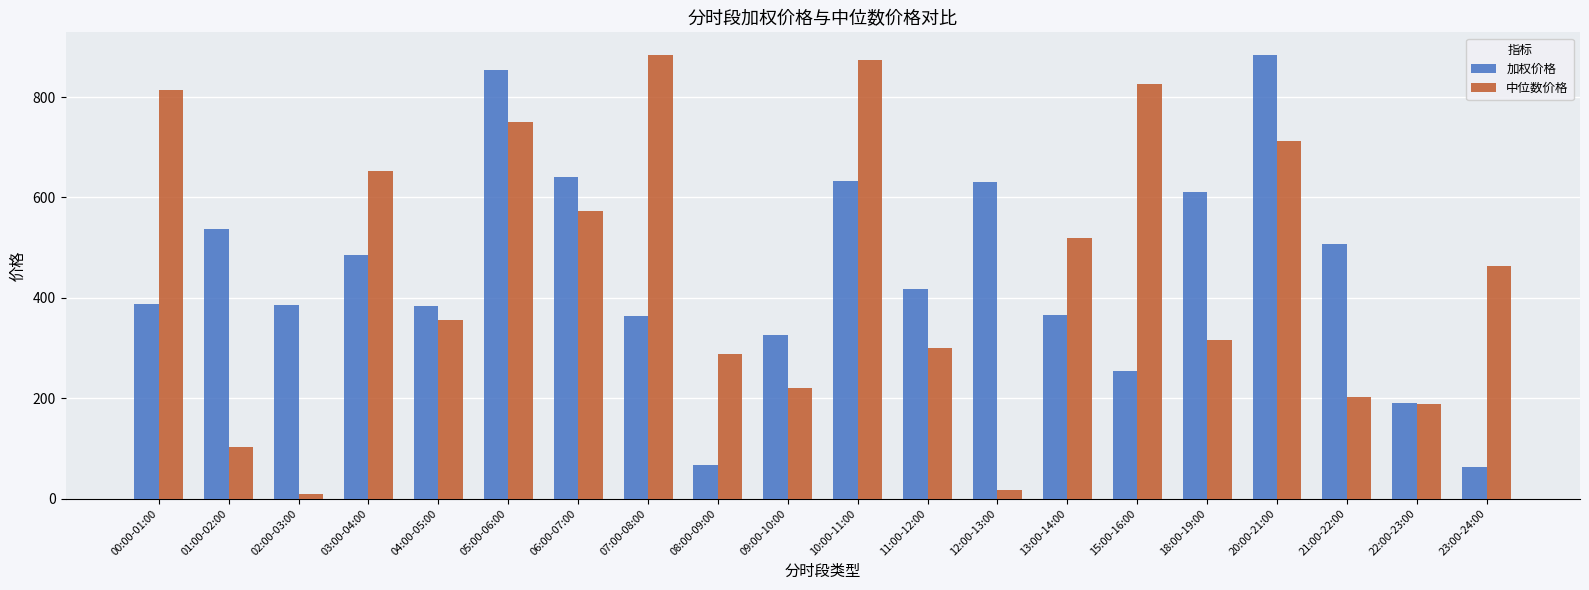

What is the total value across all series at 10:00-11:00?

1506.3